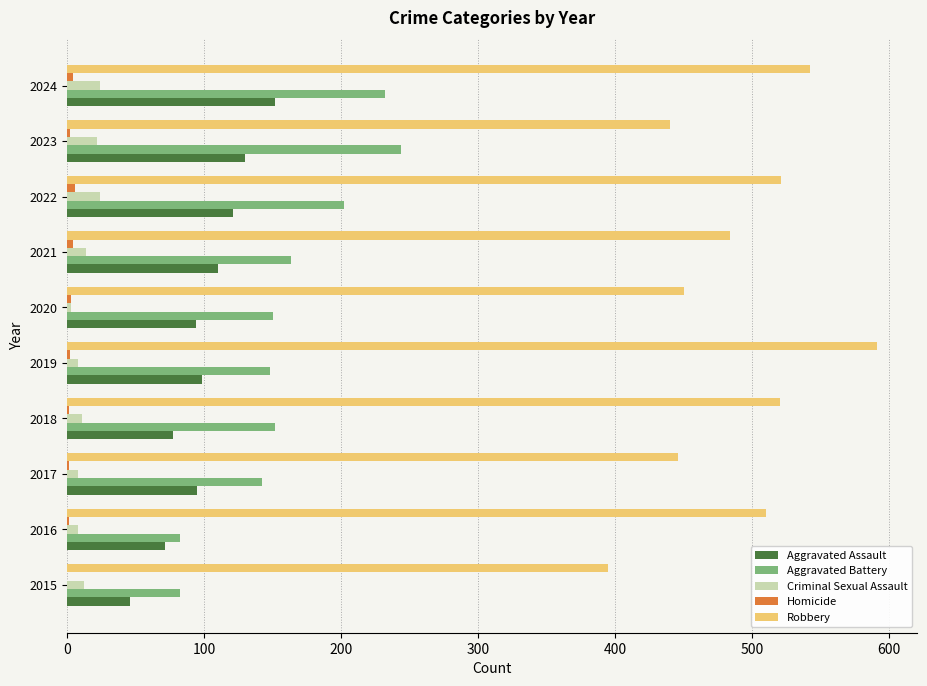

At which category is the sum across all series the highest?

2024